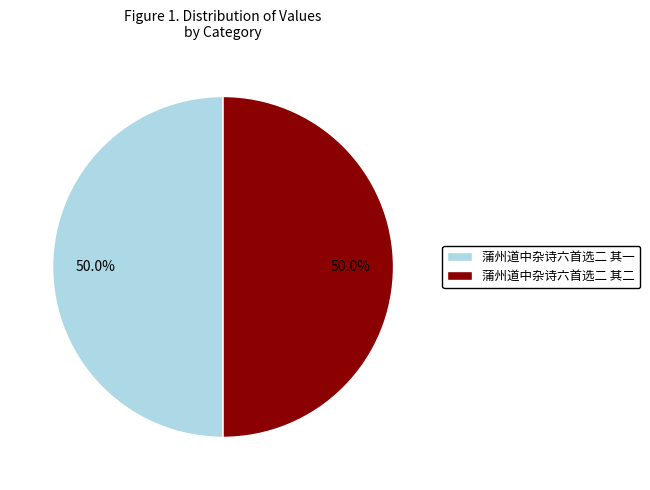

What percentage do 蒲州道中杂诗六首选二 其二 and 蒲州道中杂诗六首选二 其一 together represent?

100.0%